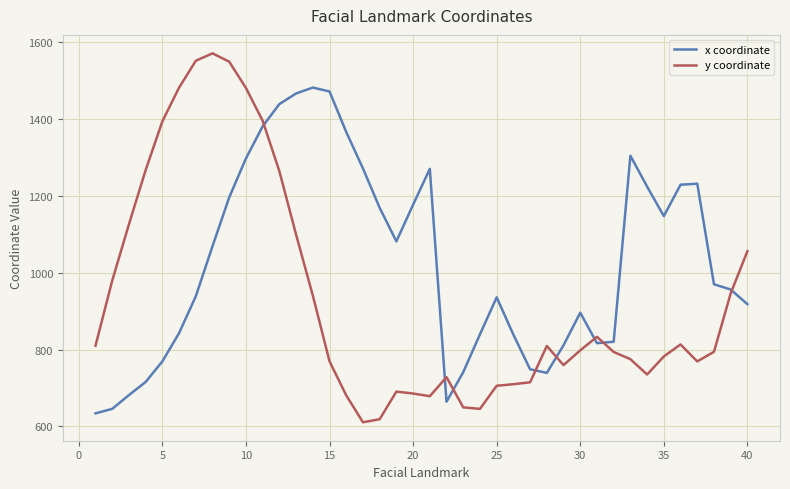

Which series has the largest total across all categories?

x coordinate